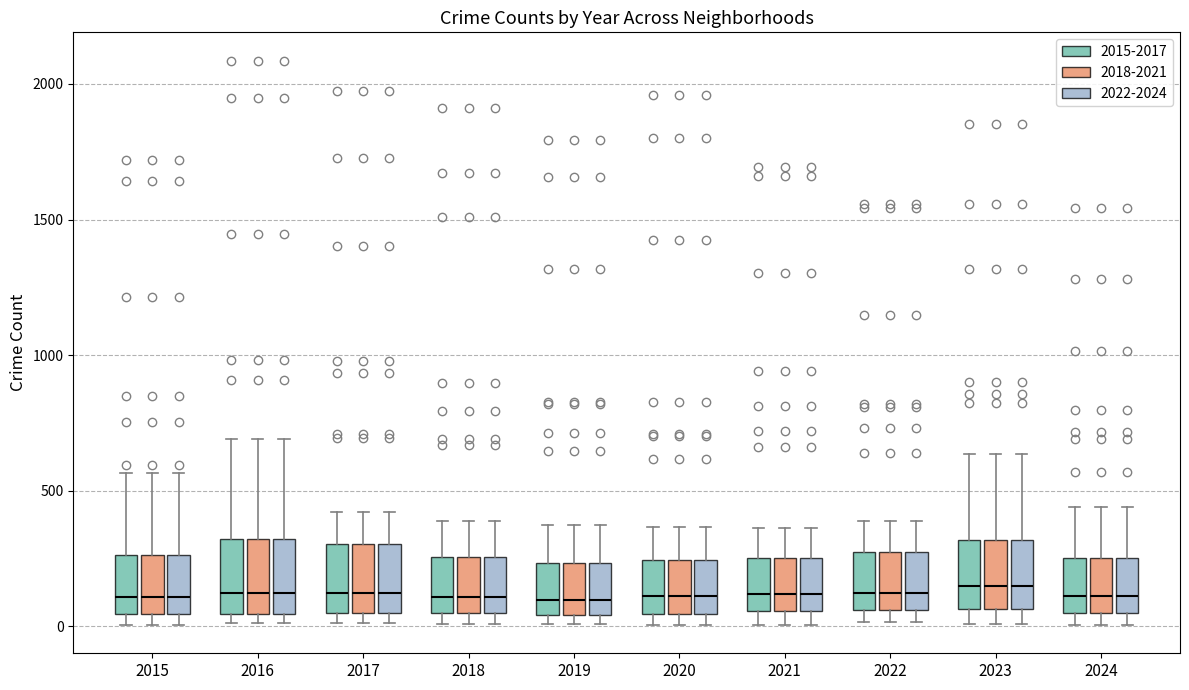

Reading left to right, read every box against the y-axis: the position of its median line, the range the box covers, and the ends of its whiskers. The values are not printed on the chart, so give them approximately, as read against the axis.

2015 (2015-2017): median 100, box 50 to 250, whiskers 0 to 550
2015 (2018-2021): median 100, box 50 to 250, whiskers 0 to 550
2015 (2022-2024): median 100, box 50 to 250, whiskers 0 to 550
2016 (2015-2017): median 150, box 50 to 300, whiskers 0 to 700
2016 (2018-2021): median 150, box 50 to 300, whiskers 0 to 700
2016 (2022-2024): median 150, box 50 to 300, whiskers 0 to 700
2017 (2015-2017): median 100, box 50 to 300, whiskers 0 to 400
2017 (2018-2021): median 100, box 50 to 300, whiskers 0 to 400
2017 (2022-2024): median 100, box 50 to 300, whiskers 0 to 400
2018 (2015-2017): median 100, box 50 to 250, whiskers 0 to 400
2018 (2018-2021): median 100, box 50 to 250, whiskers 0 to 400
2018 (2022-2024): median 100, box 50 to 250, whiskers 0 to 400
2019 (2015-2017): median 100, box 50 to 250, whiskers 0 to 400
2019 (2018-2021): median 100, box 50 to 250, whiskers 0 to 400
2019 (2022-2024): median 100, box 50 to 250, whiskers 0 to 400
2020 (2015-2017): median 100, box 50 to 250, whiskers 0 to 350
2020 (2018-2021): median 100, box 50 to 250, whiskers 0 to 350
2020 (2022-2024): median 100, box 50 to 250, whiskers 0 to 350
2021 (2015-2017): median 100, box 50 to 250, whiskers 0 to 350
2021 (2018-2021): median 100, box 50 to 250, whiskers 0 to 350
2021 (2022-2024): median 100, box 50 to 250, whiskers 0 to 350
2022 (2015-2017): median 100, box 50 to 250, whiskers 0 to 400
2022 (2018-2021): median 100, box 50 to 250, whiskers 0 to 400
2022 (2022-2024): median 100, box 50 to 250, whiskers 0 to 400
2023 (2015-2017): median 150, box 50 to 300, whiskers 0 to 650
2023 (2018-2021): median 150, box 50 to 300, whiskers 0 to 650
2023 (2022-2024): median 150, box 50 to 300, whiskers 0 to 650
2024 (2015-2017): median 100, box 50 to 250, whiskers 0 to 450
2024 (2018-2021): median 100, box 50 to 250, whiskers 0 to 450
2024 (2022-2024): median 100, box 50 to 250, whiskers 0 to 450